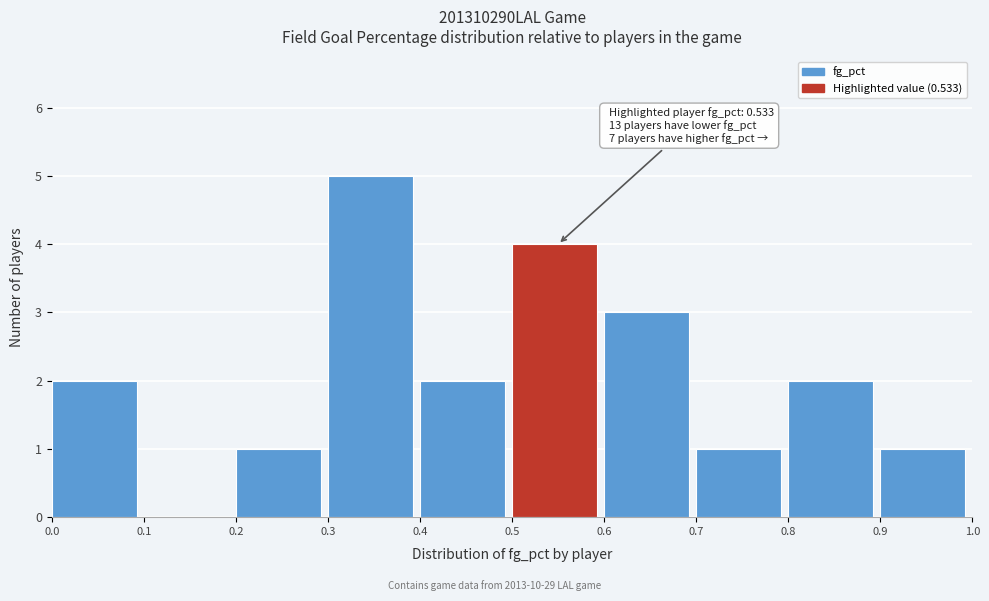

Over which range of the x-axis is the bar tallest?

0.3 to 0.4